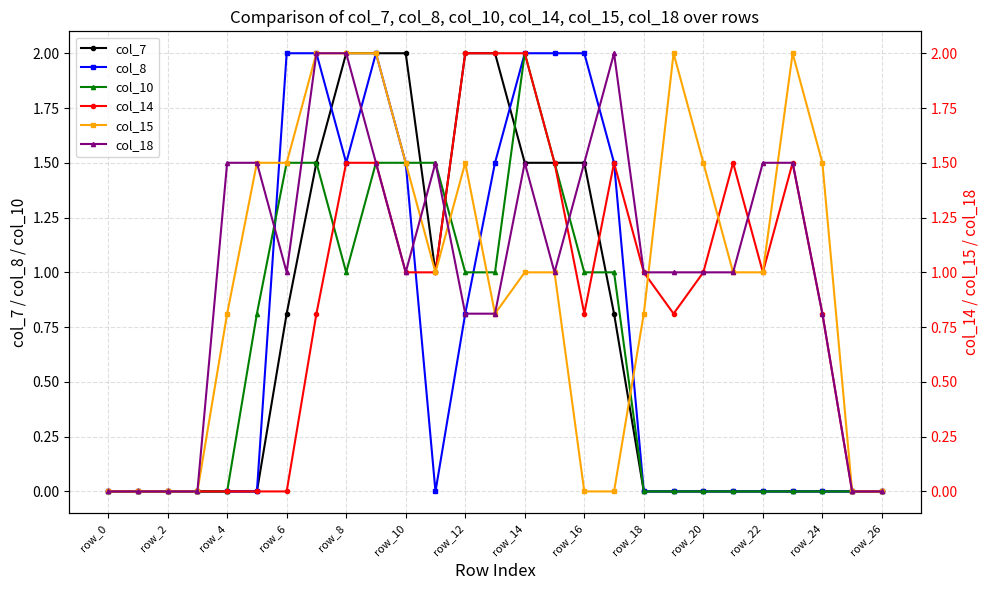

What is the maximum value for col_7?

2.0